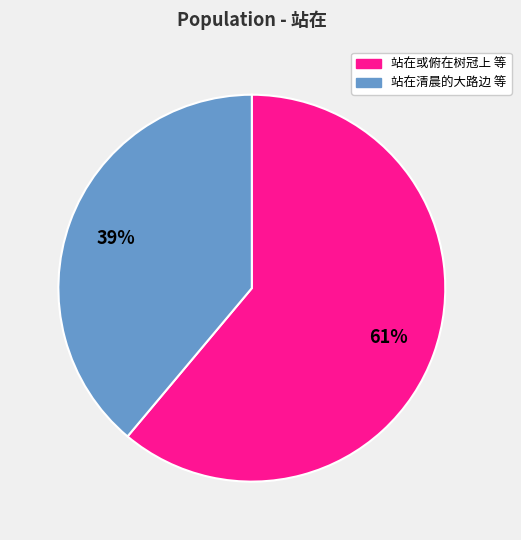

To the nearest percent, what is the difference between the largest and smallest slice percentages?

22%